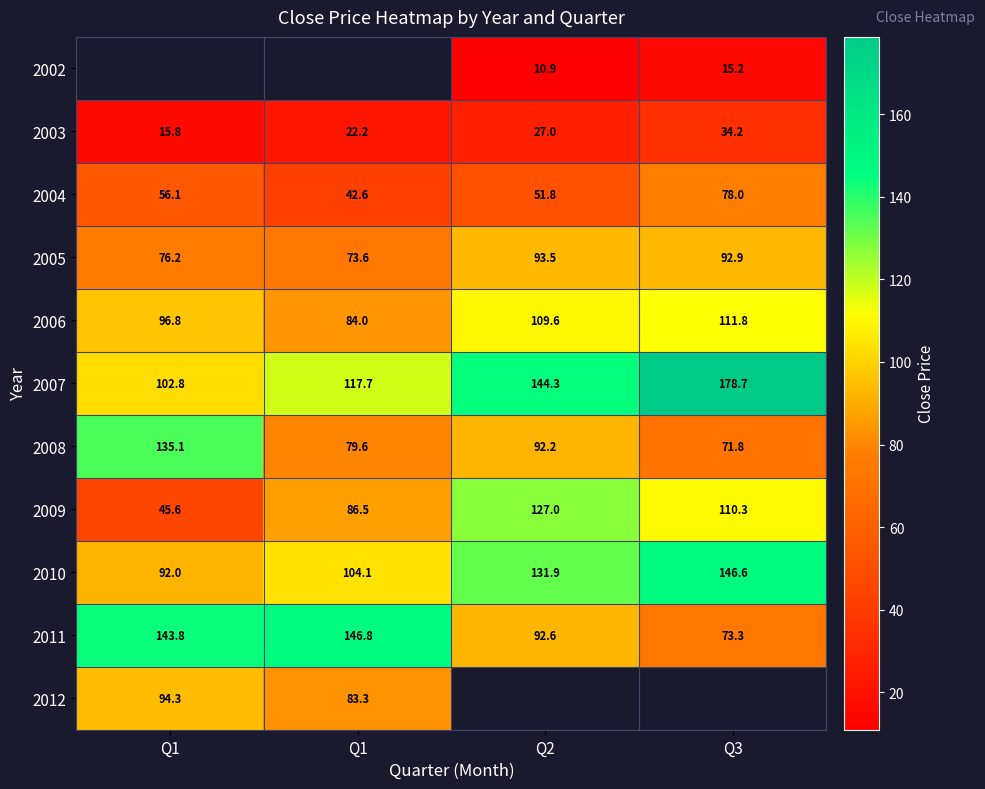

What is the minimum value shown in the chart?

10.9